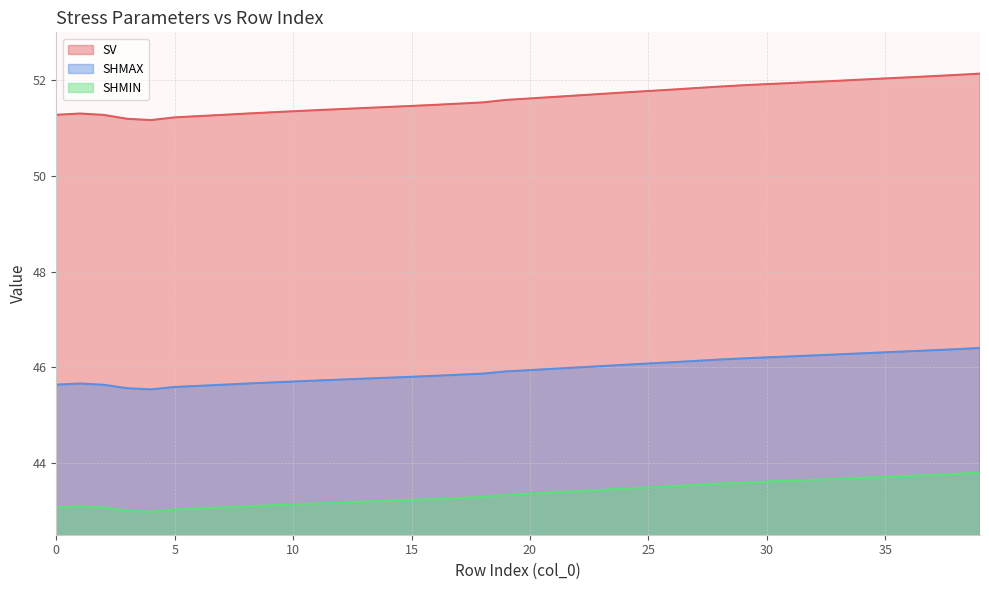

Reading right to left, transcribe all the data shown in this chart.

SV: 39=52.1	38=52.1	37=52.1	36=52.1	35=52.0	34=52.0	33=52.0	32=52.0	31=51.9	30=51.9	29=51.9	28=51.9	27=51.8	26=51.8	25=51.8	24=51.7	23=51.7	22=51.7	21=51.6	20=51.6	19=51.6	18=51.5	17=51.5	16=51.5	15=51.5	14=51.4	13=51.4	12=51.4	11=51.4	10=51.4	9=51.3	8=51.3	7=51.3	6=51.2	5=51.2	4=51.2	3=51.2	2=51.3	1=51.3	0=51.3
SHMAX: 39=46.4	38=46.4	37=46.4	36=46.3	35=46.3	34=46.3	33=46.3	32=46.2	31=46.2	30=46.2	29=46.2	28=46.2	27=46.1	26=46.1	25=46.1	24=46.1	23=46.0	22=46.0	21=46.0	20=45.9	19=45.9	18=45.9	17=45.8	16=45.8	15=45.8	14=45.8	13=45.8	12=45.7	11=45.7	10=45.7	9=45.7	8=45.7	7=45.6	6=45.6	5=45.6	4=45.5	3=45.6	2=45.6	1=45.7	0=45.6
SHMIN: 39=43.8	38=43.8	37=43.8	36=43.7	35=43.7	34=43.7	33=43.7	32=43.6	31=43.6	30=43.6	29=43.6	28=43.6	27=43.5	26=43.5	25=43.5	24=43.5	23=43.4	22=43.4	21=43.4	20=43.4	19=43.3	18=43.3	17=43.3	16=43.2	15=43.2	14=43.2	13=43.2	12=43.2	11=43.2	10=43.1	9=43.1	8=43.1	7=43.1	6=43.0	5=43.0	4=43.0	3=43.0	2=43.1	1=43.1	0=43.1